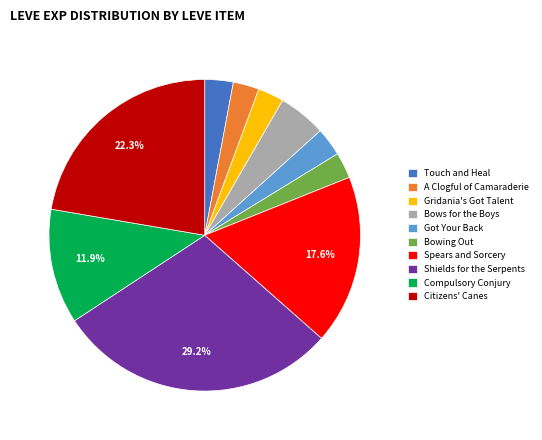

Does Spears and Sorcery account for over 50% of the chart?

No